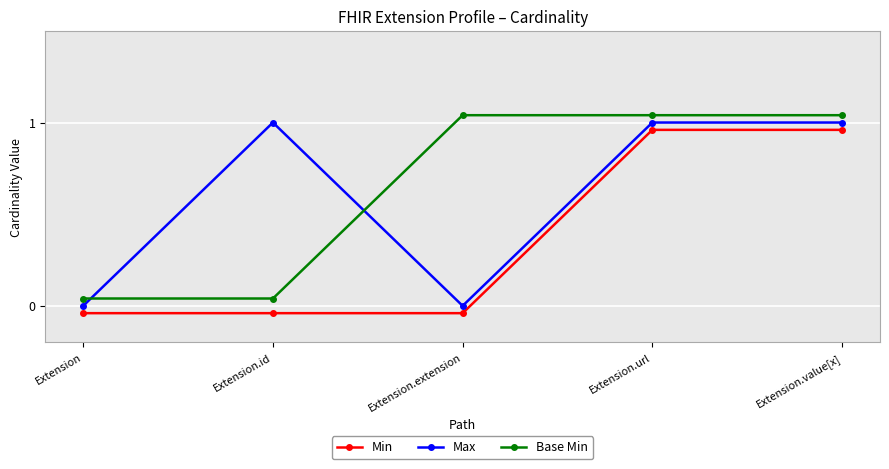

What position from the left is Extension.value[x]?

5